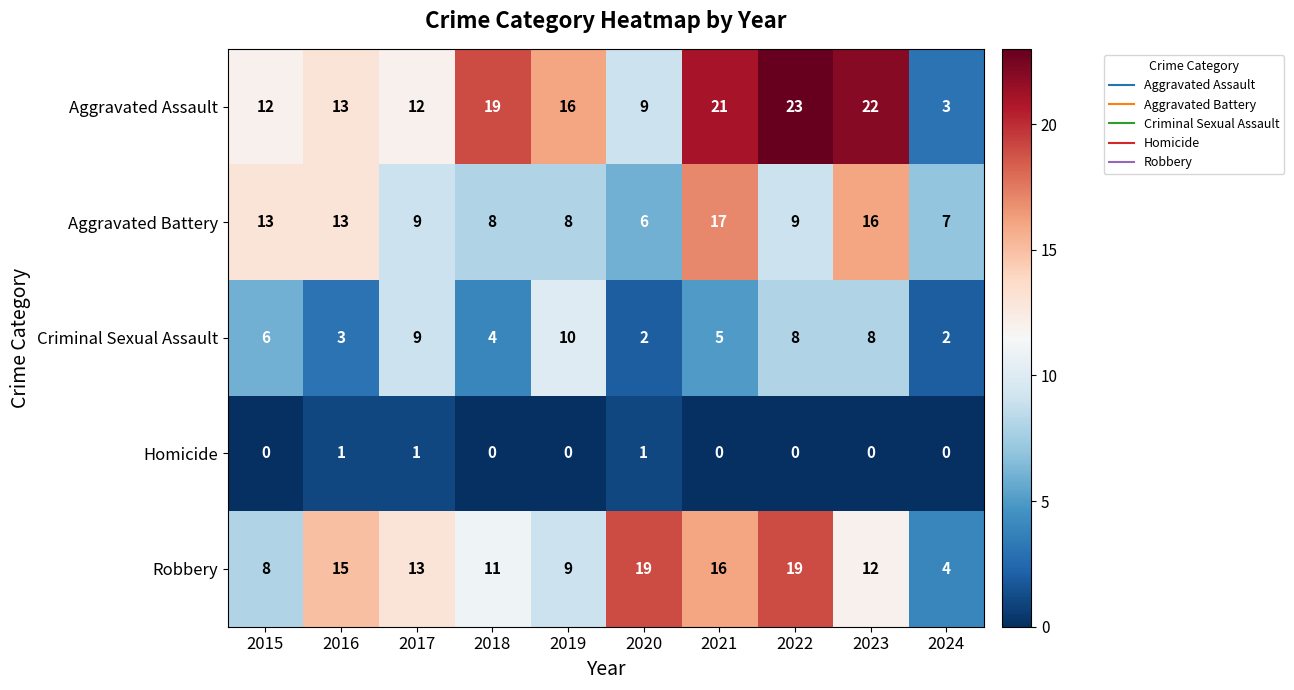

Is the value of Homicide at 2017 greater than the value of Criminal Sexual Assault at 2020?

No